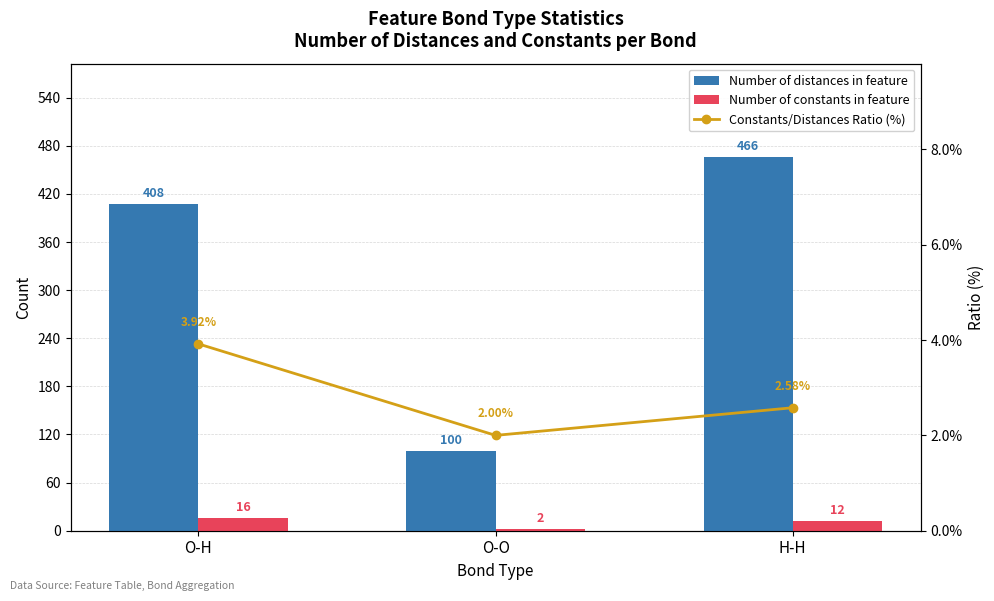

How many categories are shown in the chart?

3